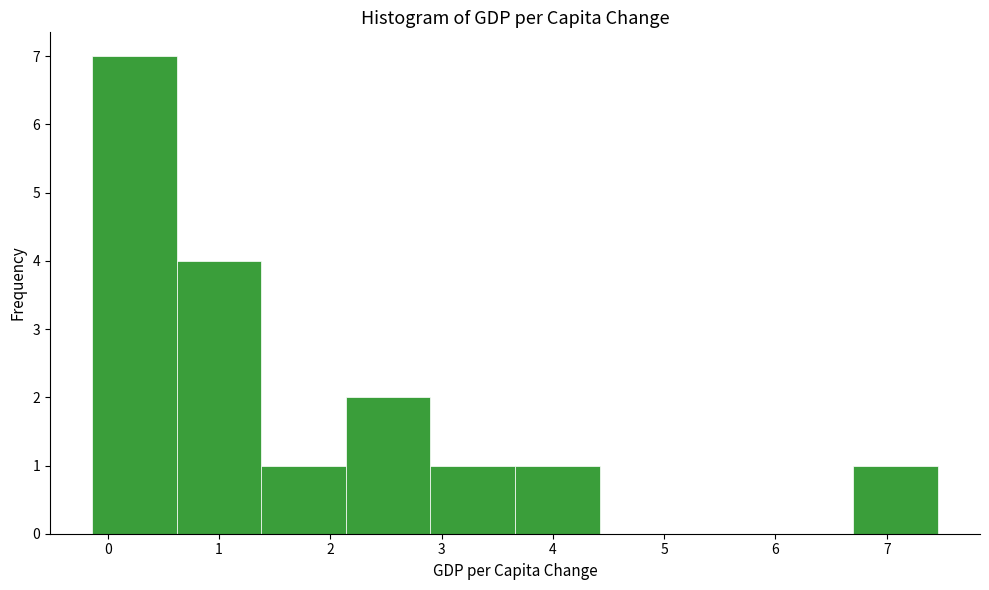

What is the height of the bar covering 2.1 to 2.9 on the x-axis? Neither the bar edges nor the heights are printed on the chart, so give them approximately, as read against the axes.

2